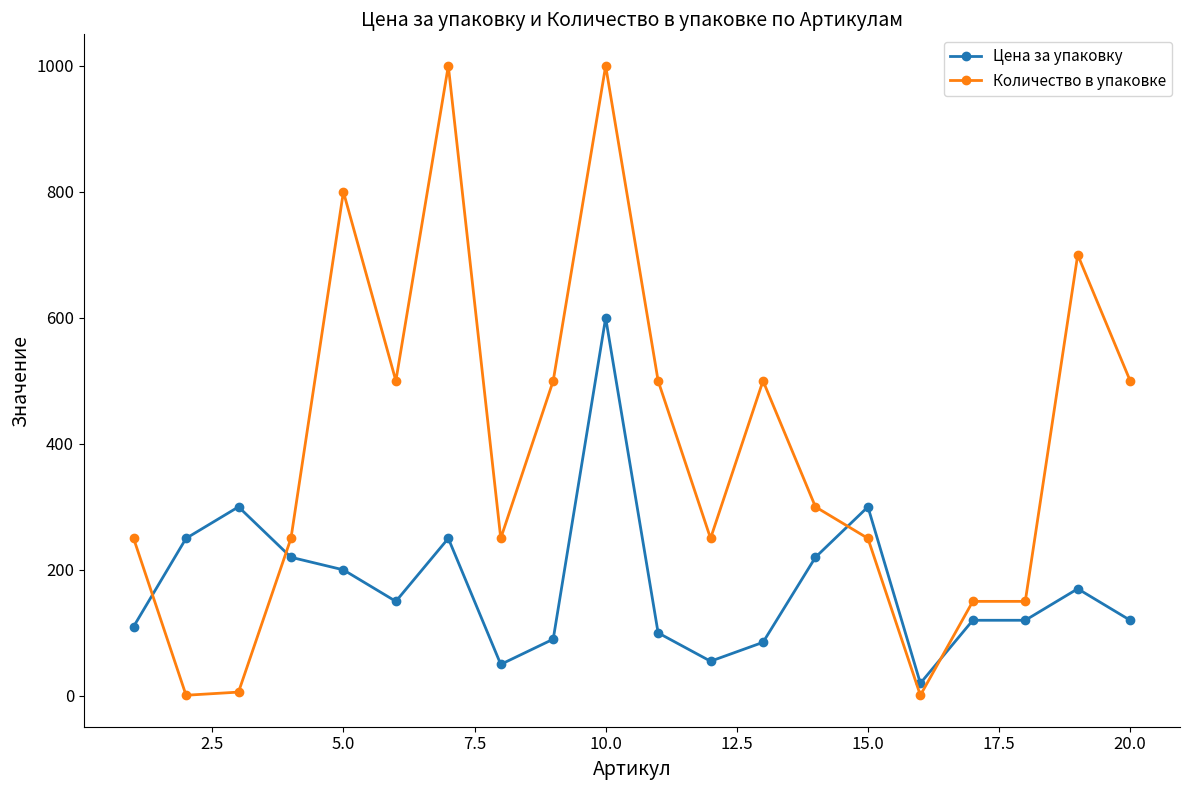

True or false: Цена за упаковку and Количество в упаковке cross at least once.

True